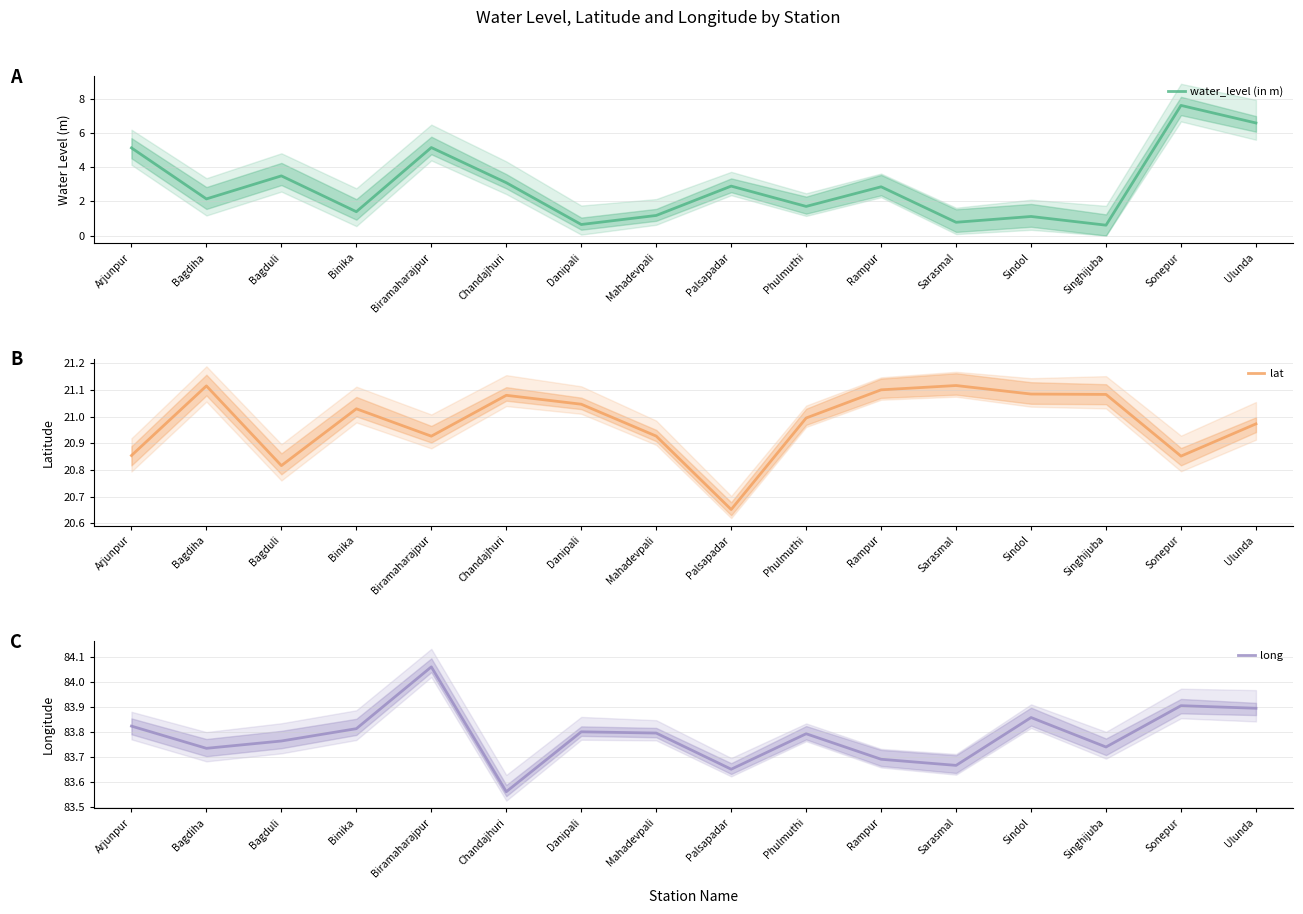

What is the value of the long point at the 3rd from the left?

83.8